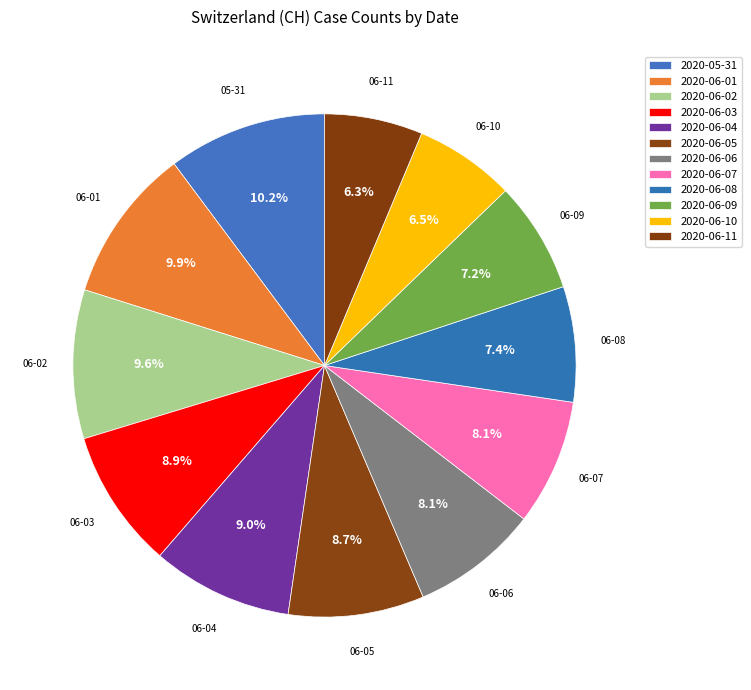

Which slice is the largest?

2020-05-31